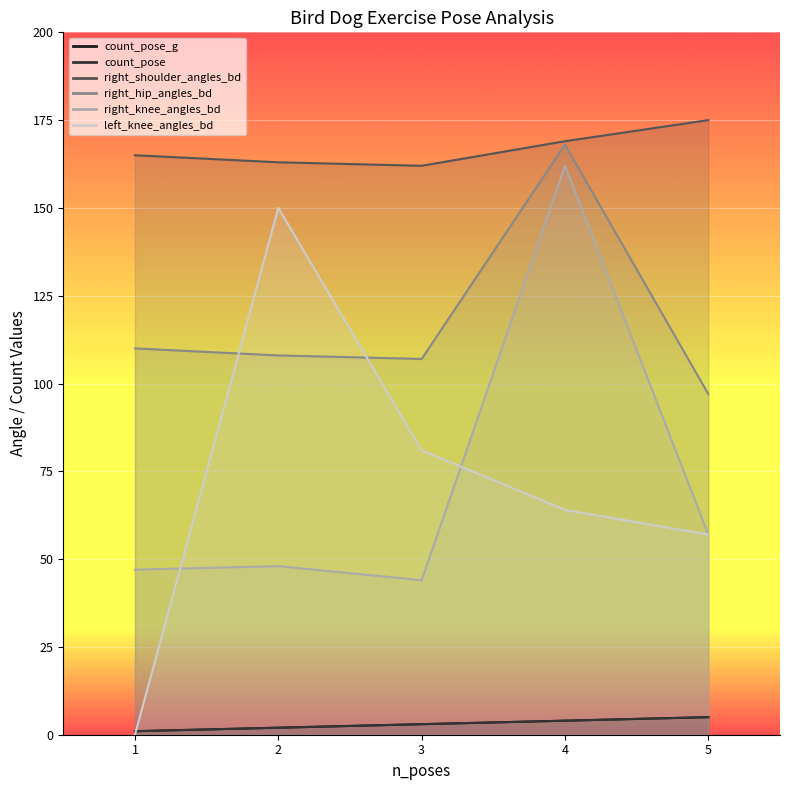

Which has a higher value, 1 or 5?

5